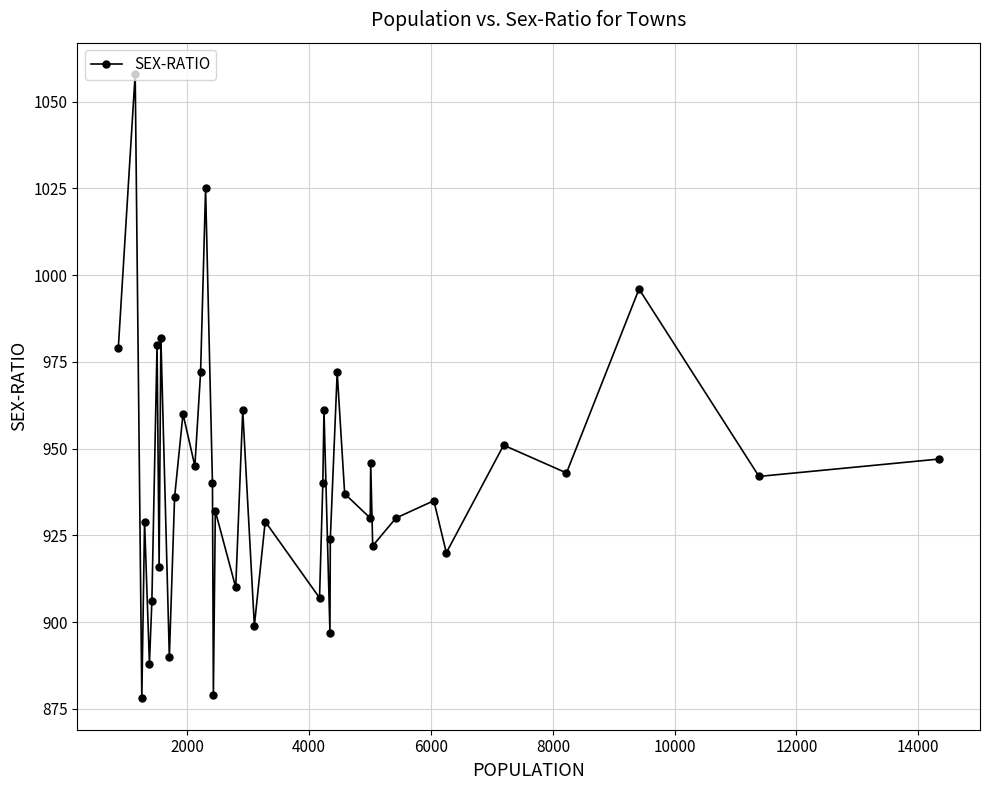

How many interior local peaks (higher than both neighbors) does the data have?

15